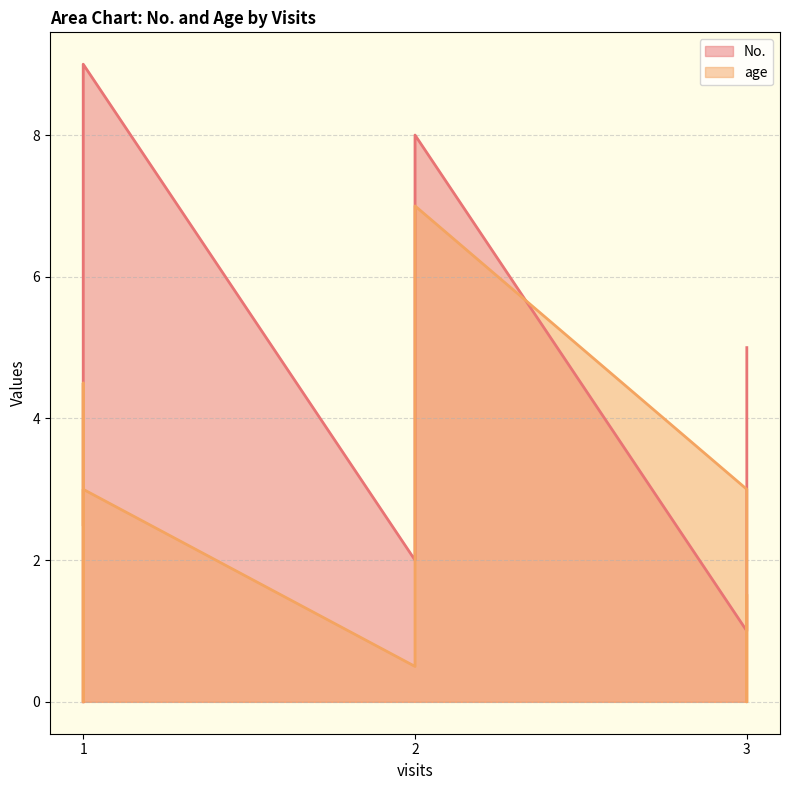

Rank the categories by age value from highest to lowest.

2, 2, 1, 3, 1, 1, 3, 2, 3, 1